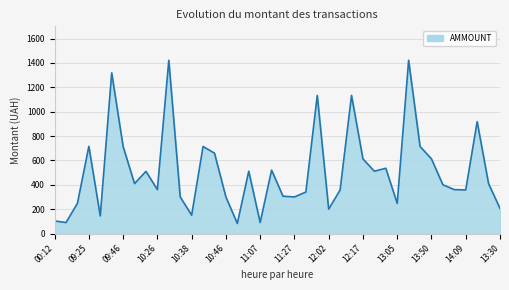

What is the smallest value displayed?

82.4